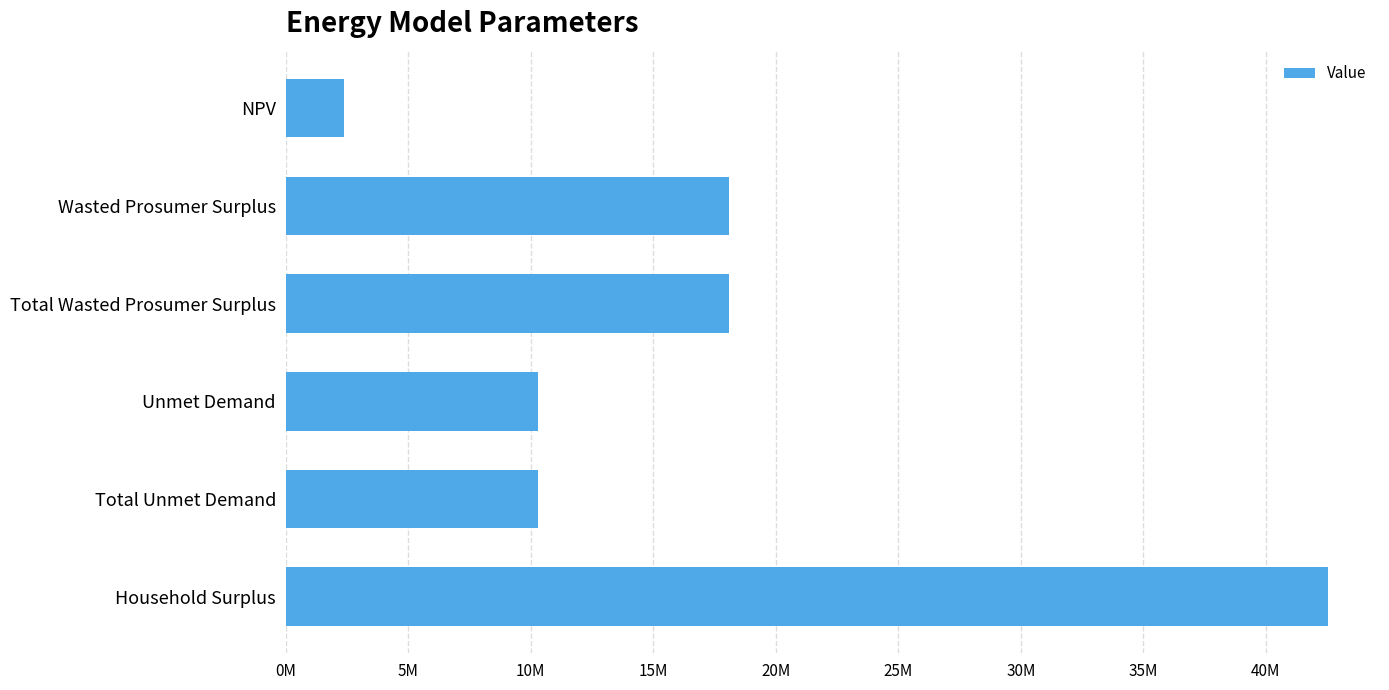

Are the bars horizontal?

Yes